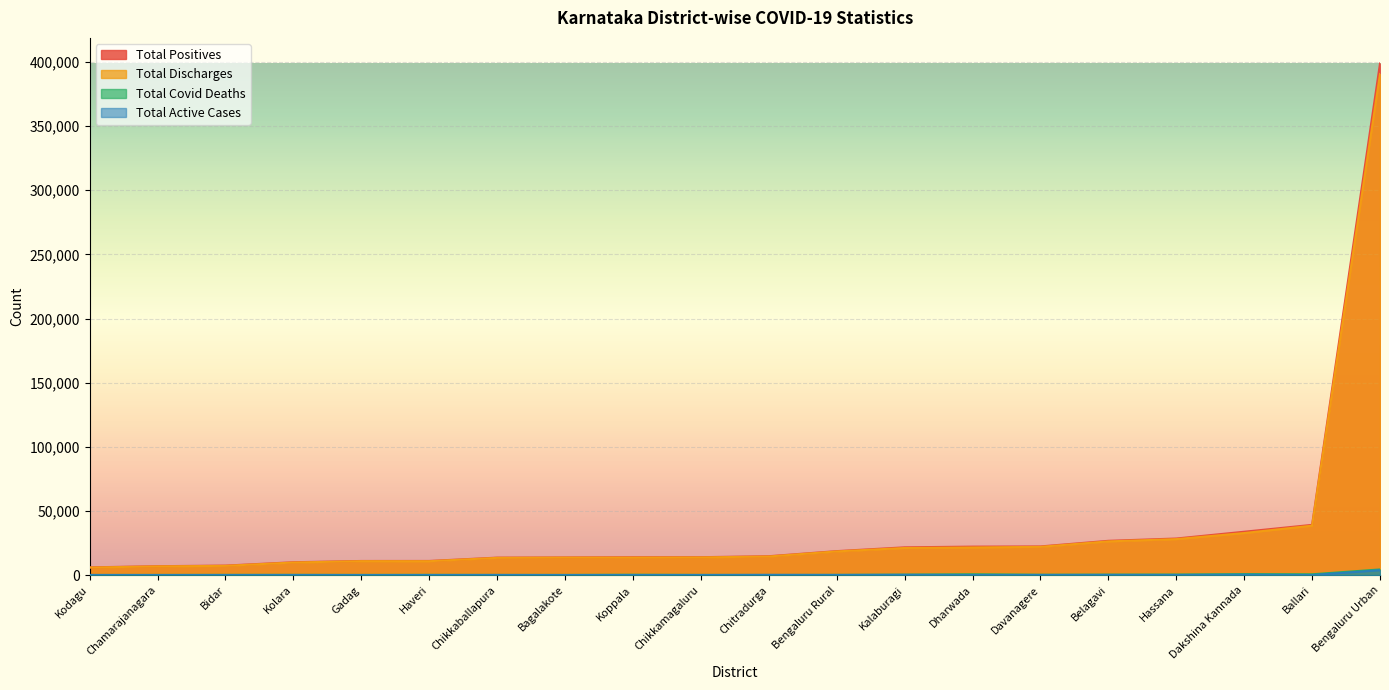

Which category has the lowest value in the Total_Active_Cases series?

Koppala